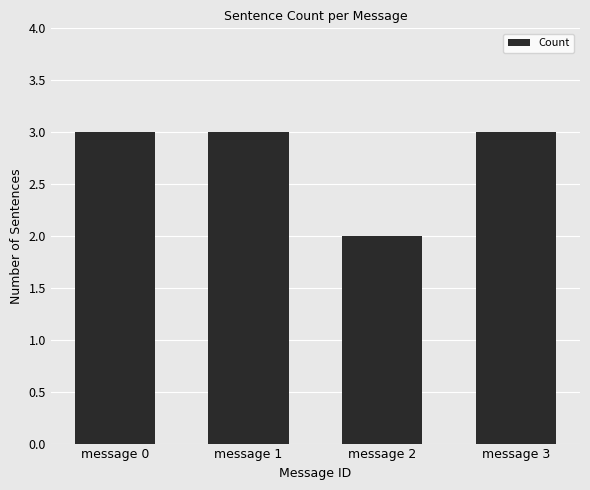

True or false: the data shows 1 at message 3.

False